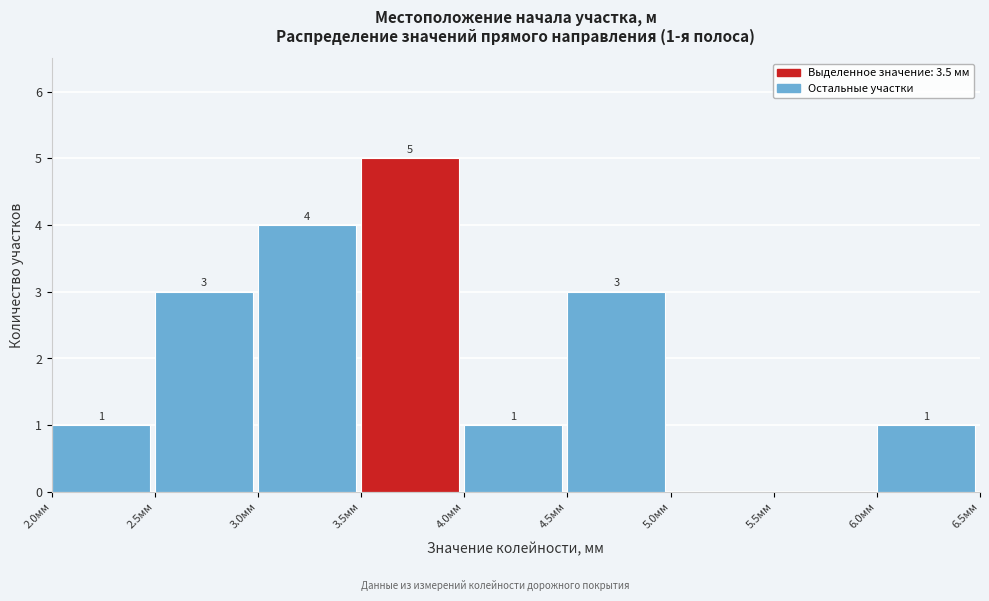

Over which range of the x-axis is the bar tallest?

3.5 to 4.0